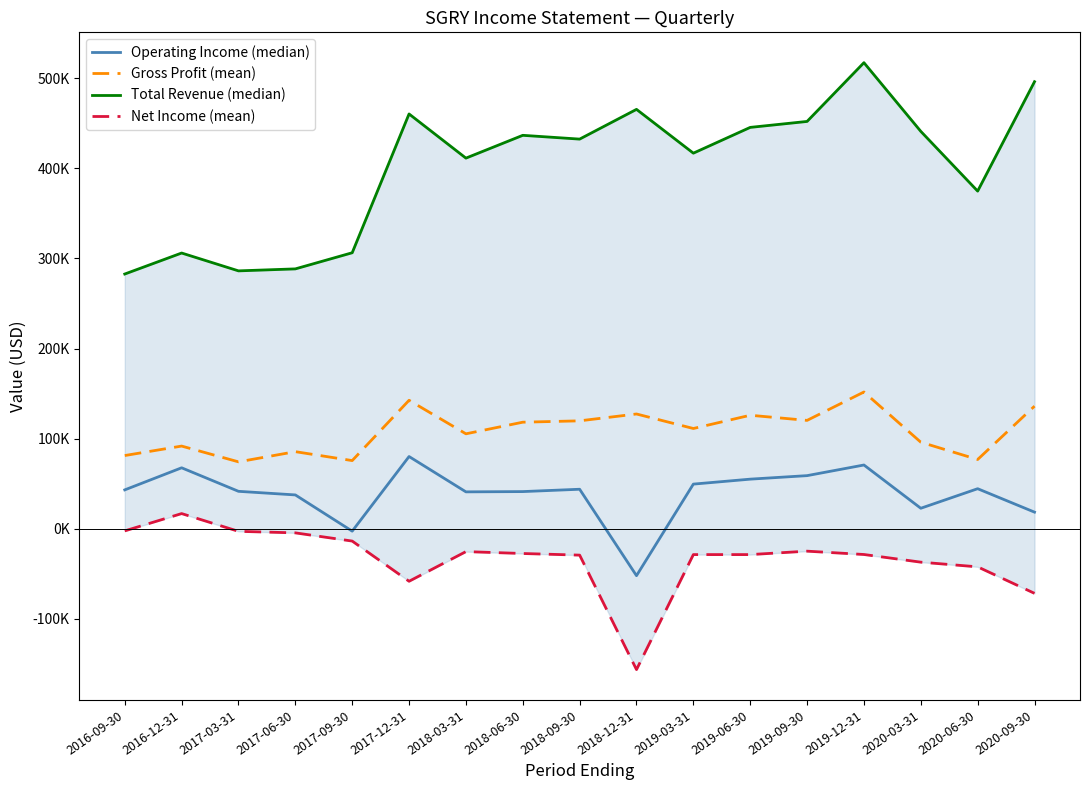

At 2020-03-31, list the series in order from smallest to largest.

Net Income (mean), Operating Income (median), Gross Profit (mean), Total Revenue (median)